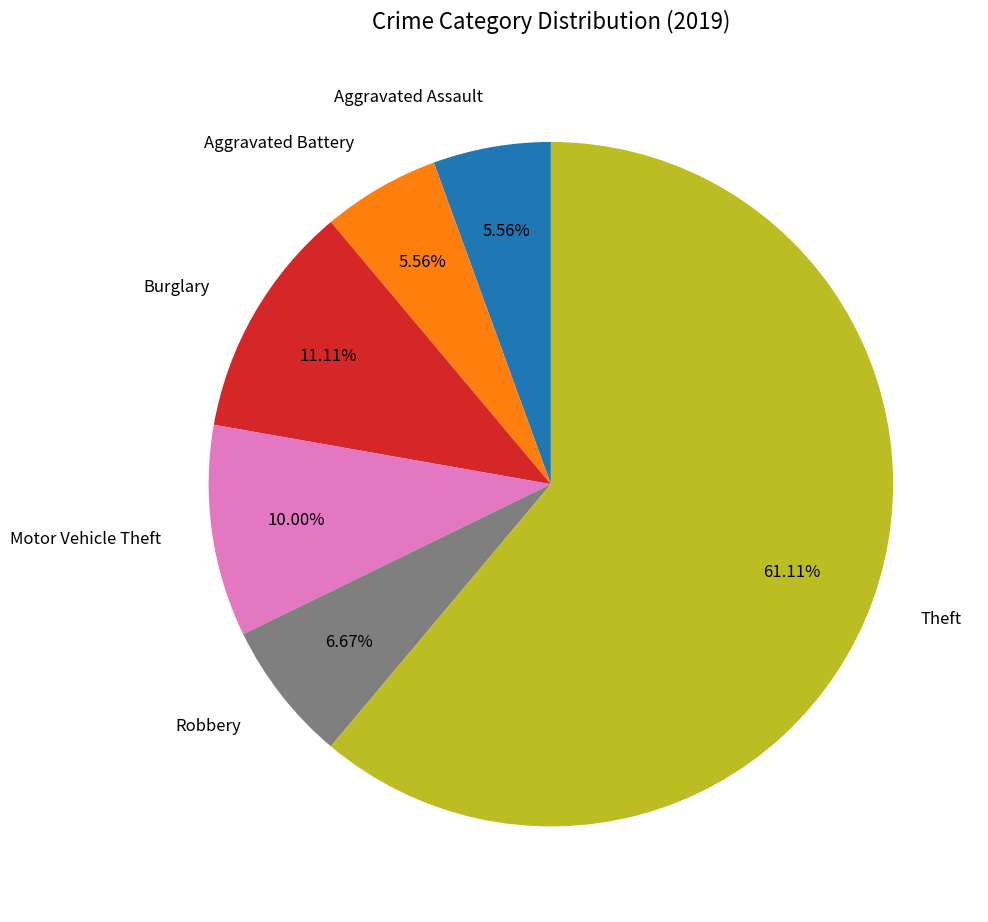

Does any single category account for the majority?

Yes